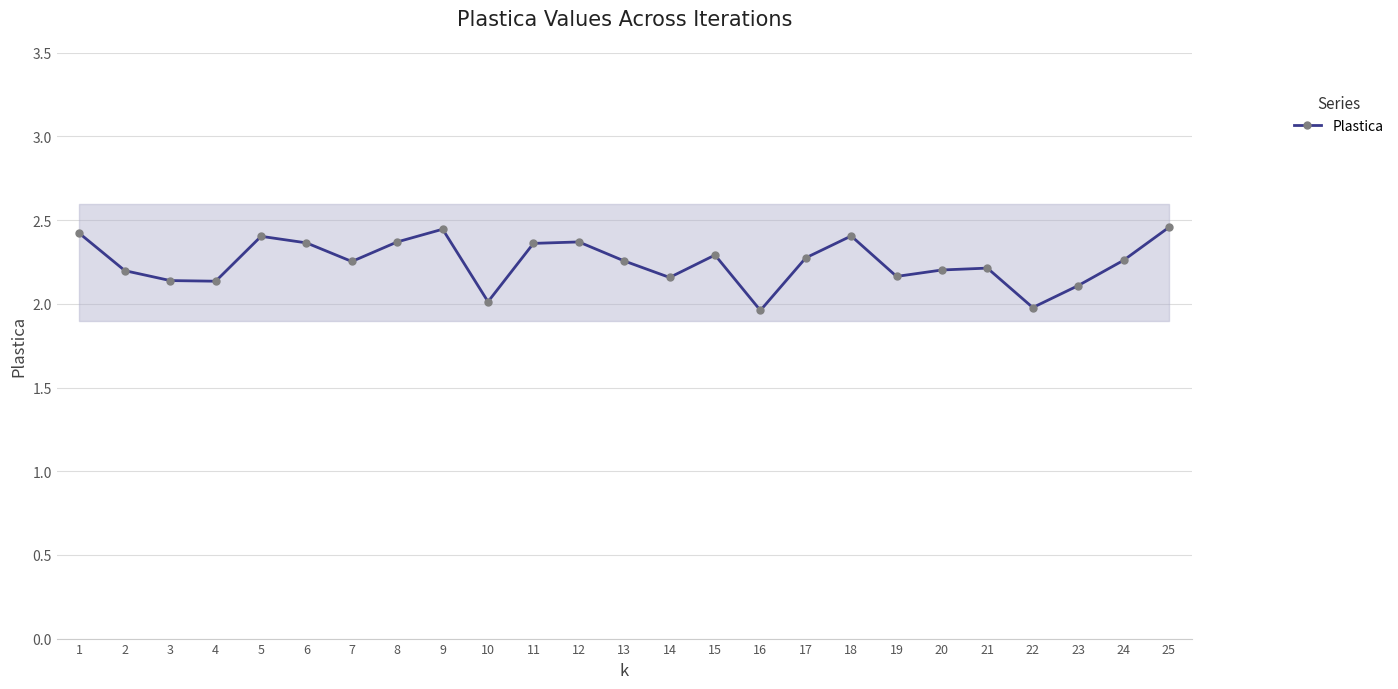

What is the ratio of the value at 9 to the value at 1?

1.0